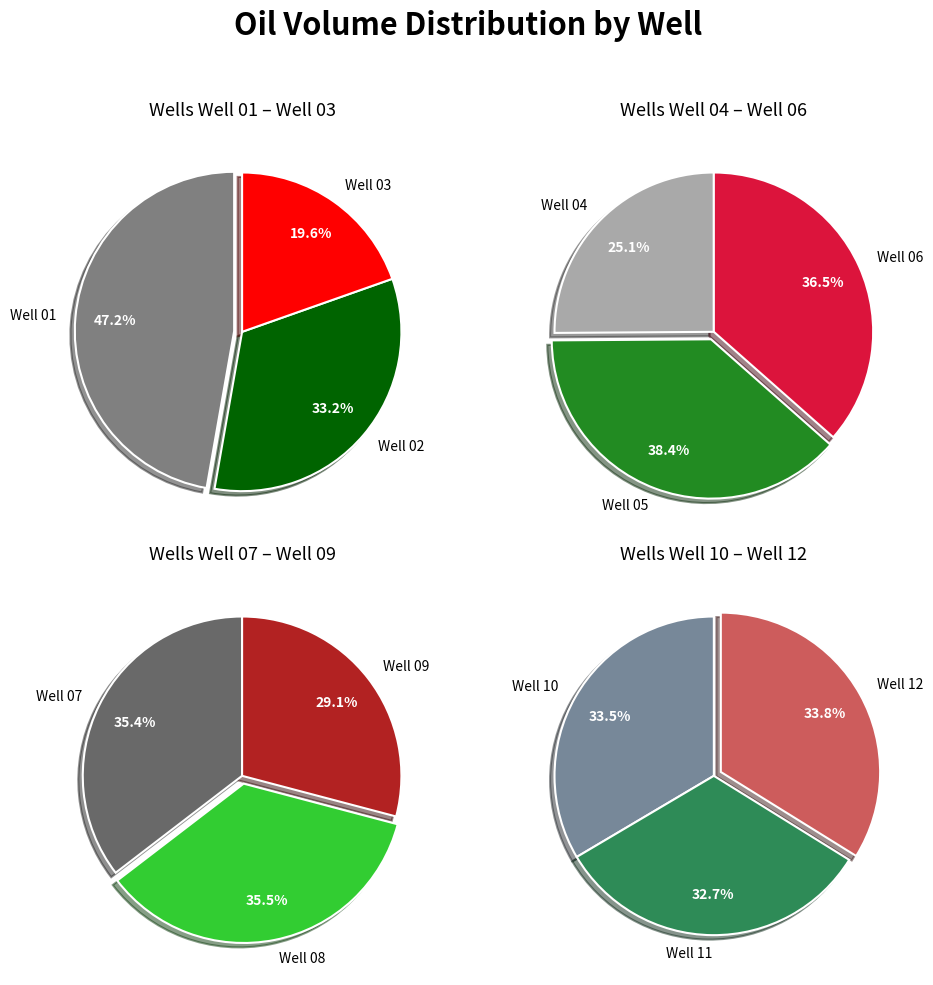

Rank the categories by value from highest to lowest.

Well 01, Well 02, Well 05, Well 06, Well 08, Well 07, Well 03, Well 12, Well 10, Well 11, Well 09, Well 04